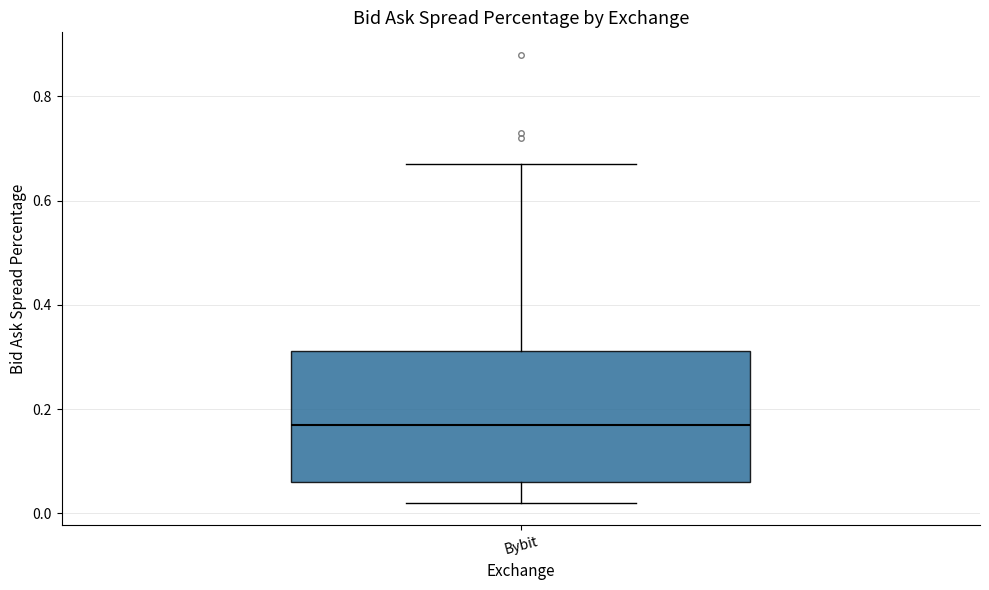

Read this box plot against the y-axis: the position of the median line, the range covered by the box, and the ends of both whiskers. The values are not printed on the chart, so give them approximately, as read against the axis.

median 0.18, box 0.06 to 0.32, whiskers 0.02 to 0.68